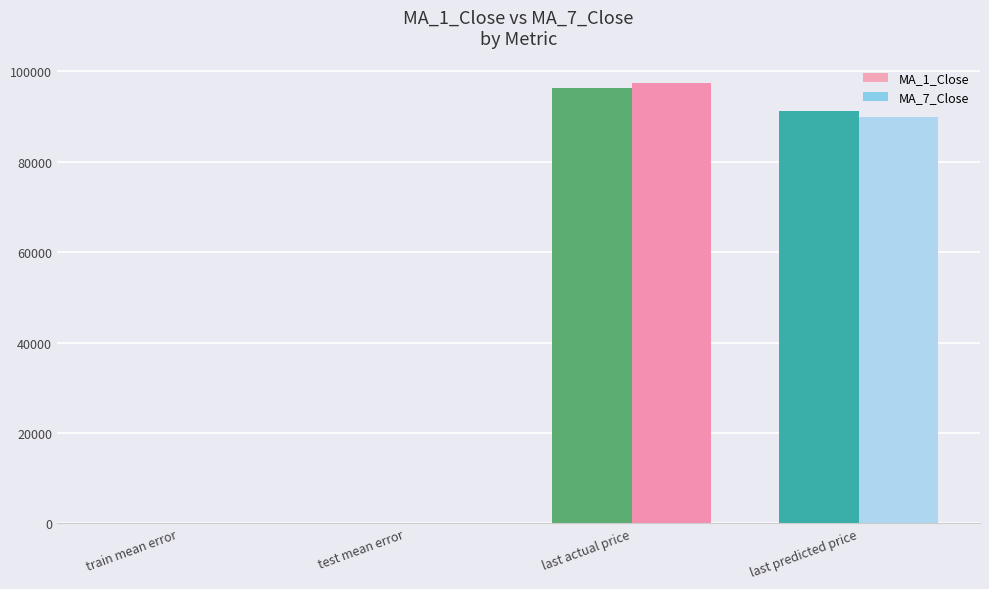

Does the chart contain stacked bars?

No